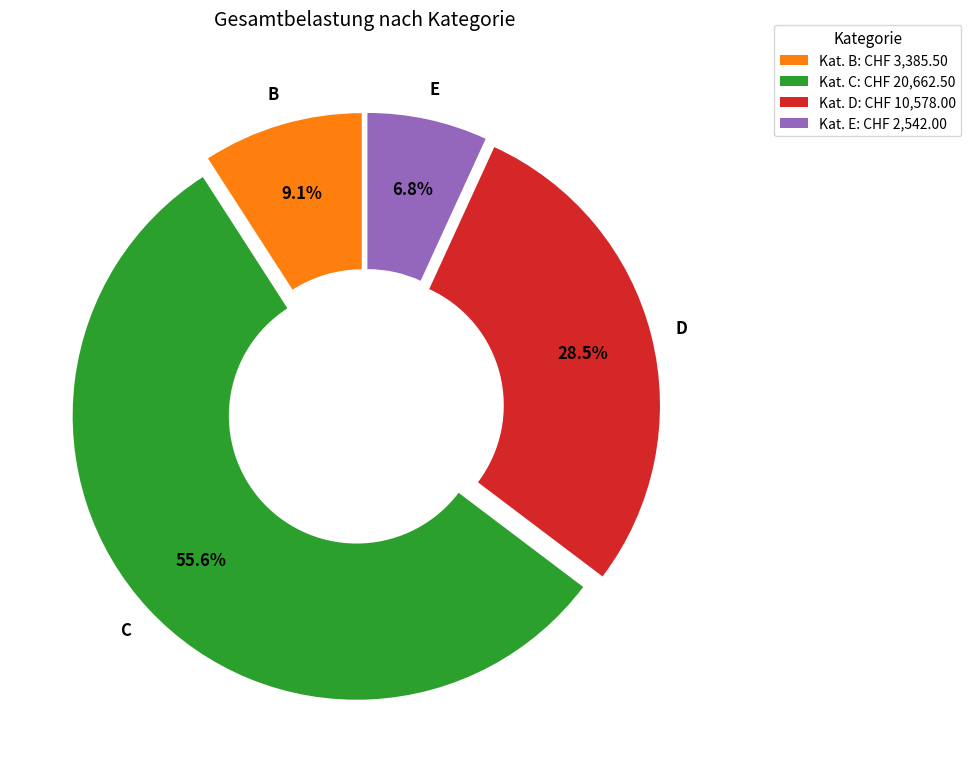

How many slices are in this pie chart?

4